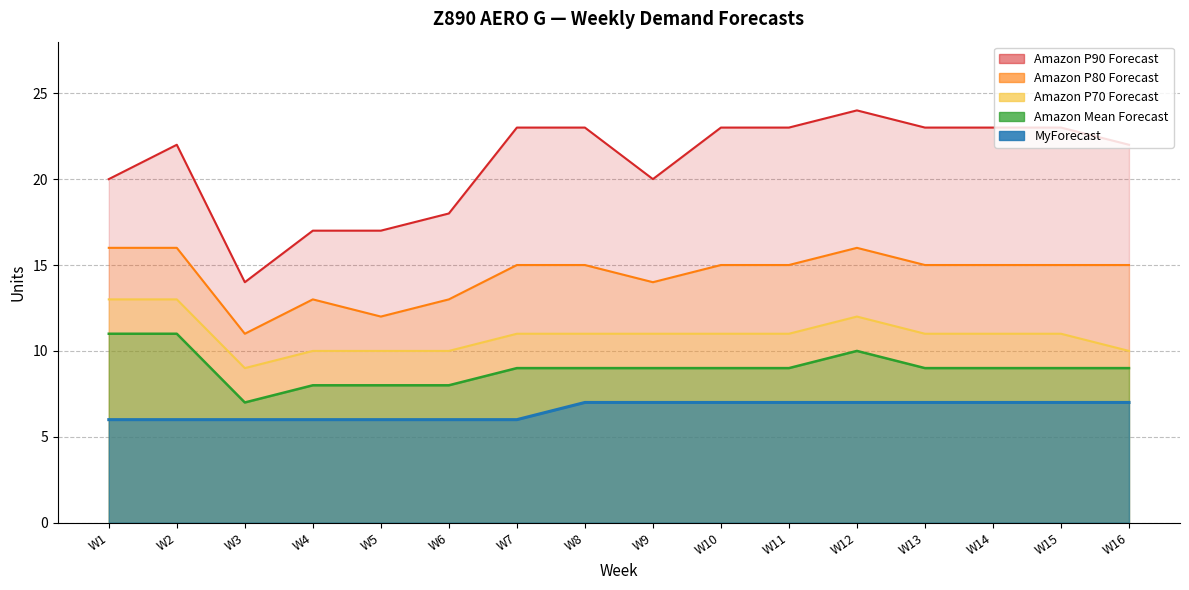

What is the value of the Amazon P80 Forecast point at the 9th from the left?

14